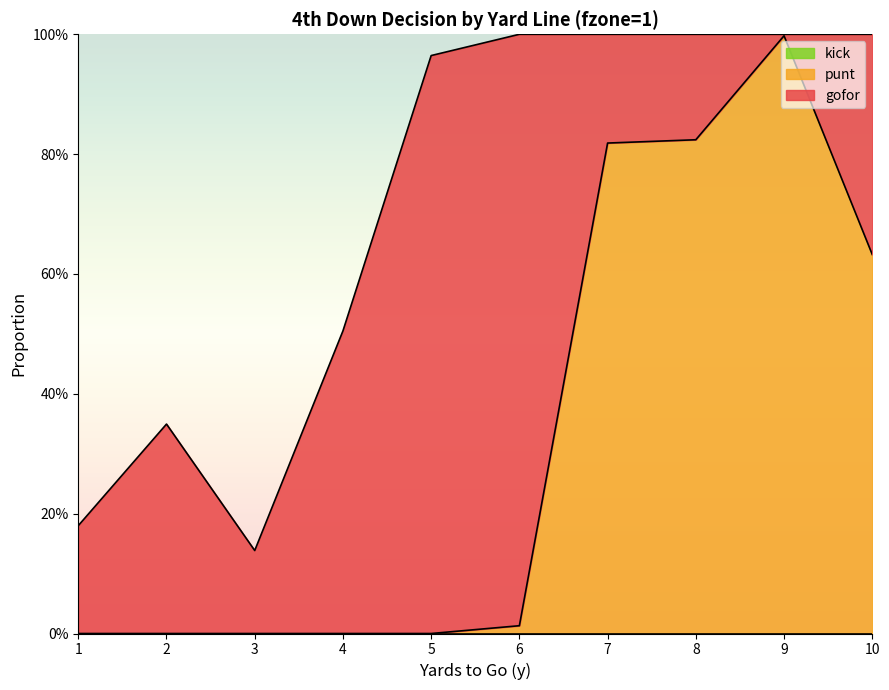

Between 2 and 5, which is larger?

5